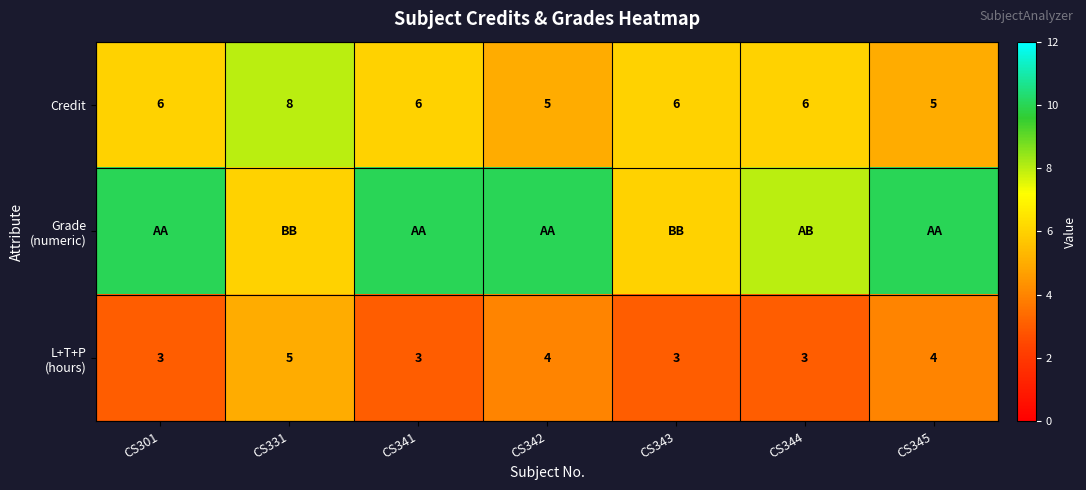

Is it true that Credit equals 8 at CS331?

True